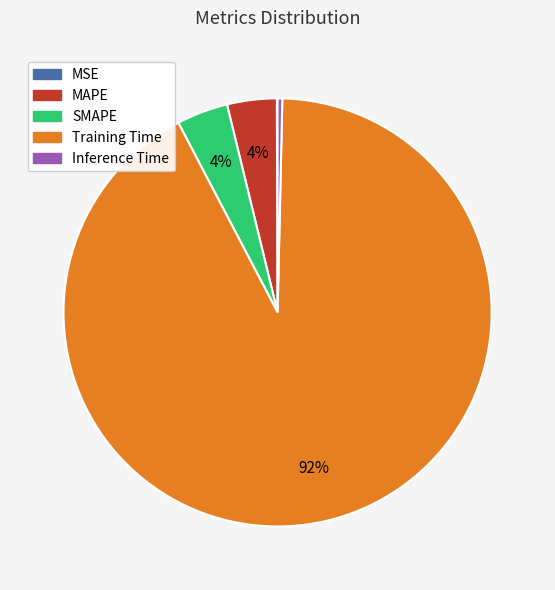

Is it true that Training Time is 80% of the pie?

False